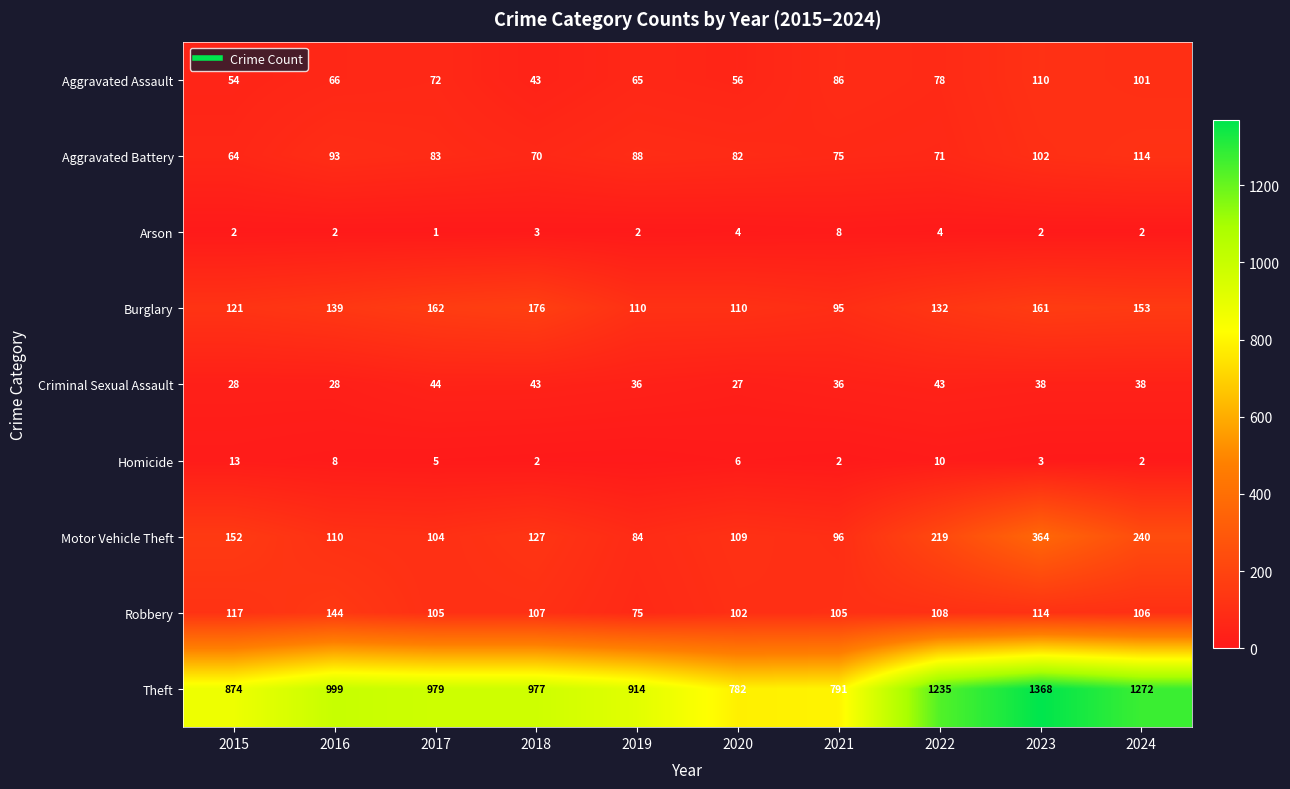

At which label does Motor Vehicle Theft first exceed 127?

2015